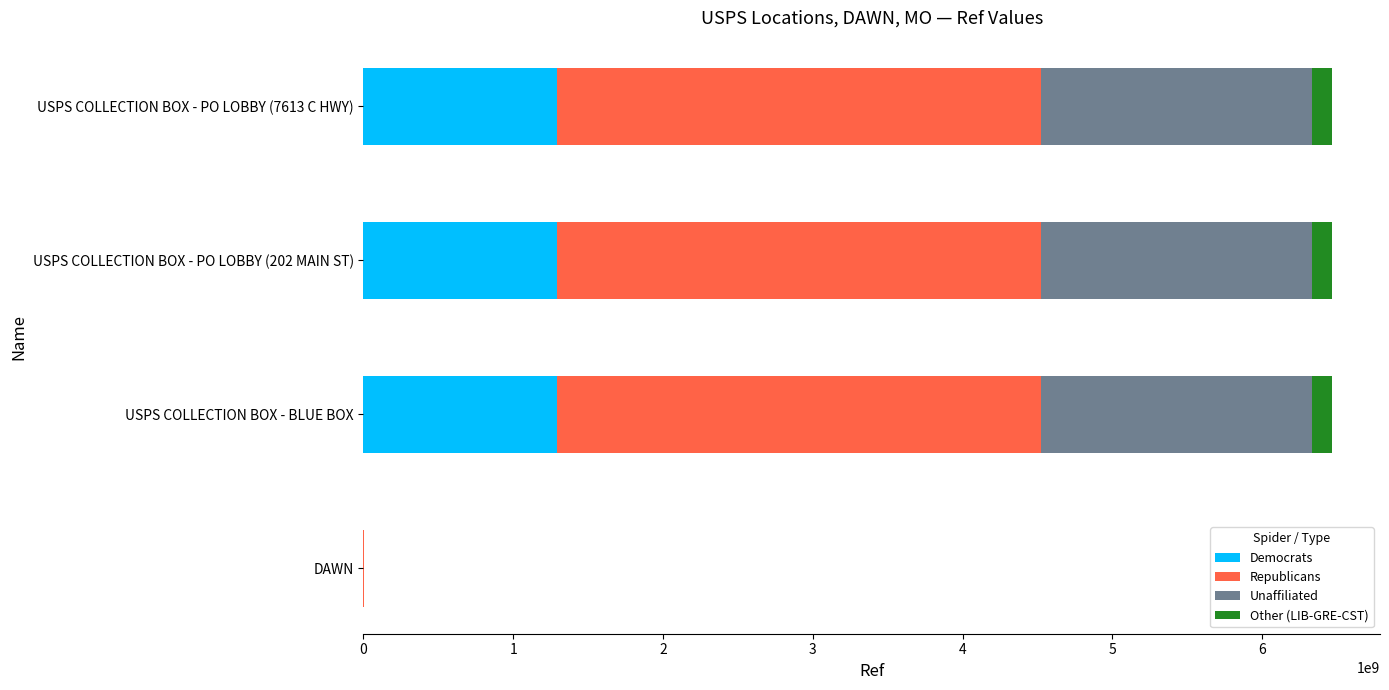

How many series are shown in this chart?

4